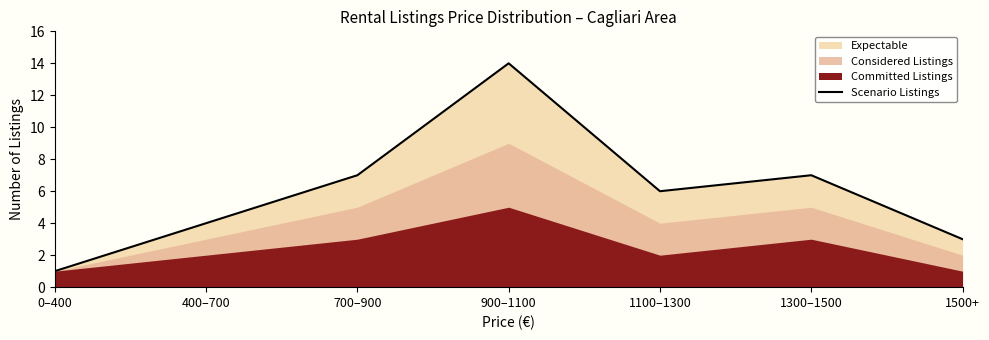

The value at 1500+ is 5. True or false?

False